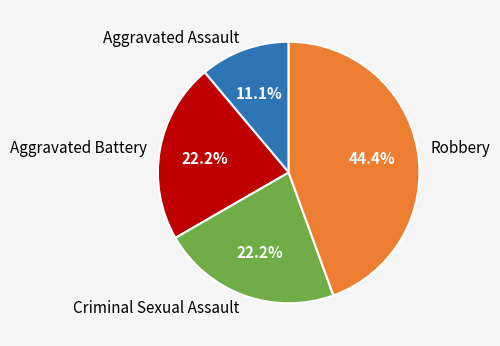

Between Aggravated Assault and Criminal Sexual Assault, which is larger?

Criminal Sexual Assault